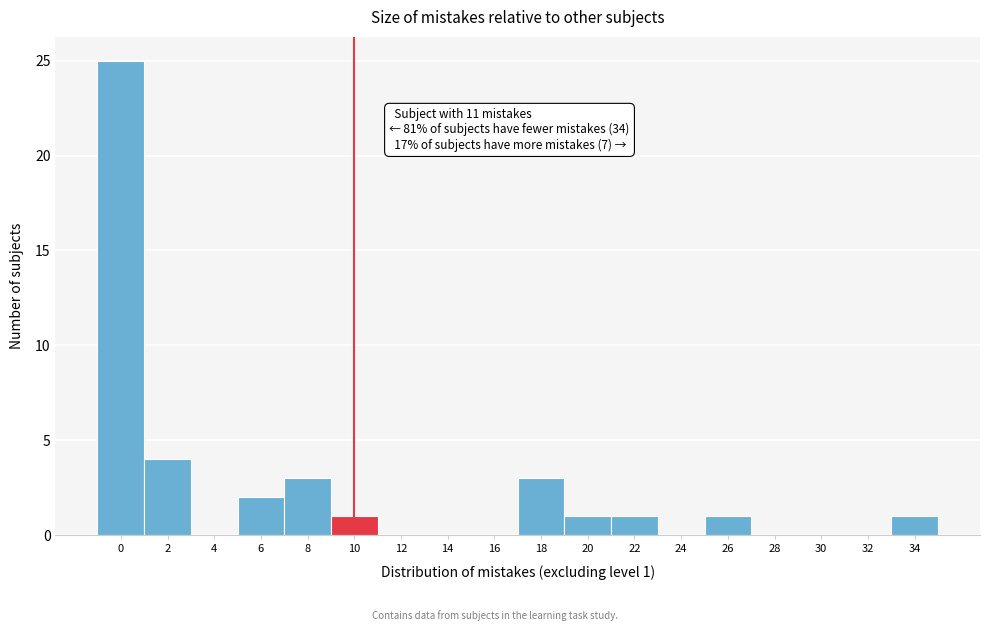

Reading right to left, list all the values displayed in this chart.

34=1	32=0	30=0	28=0	26=1	24=0	22=1	20=1	18=3	16=0	14=0	12=0	10=1	8=3	6=2	4=0	2=4	0=25